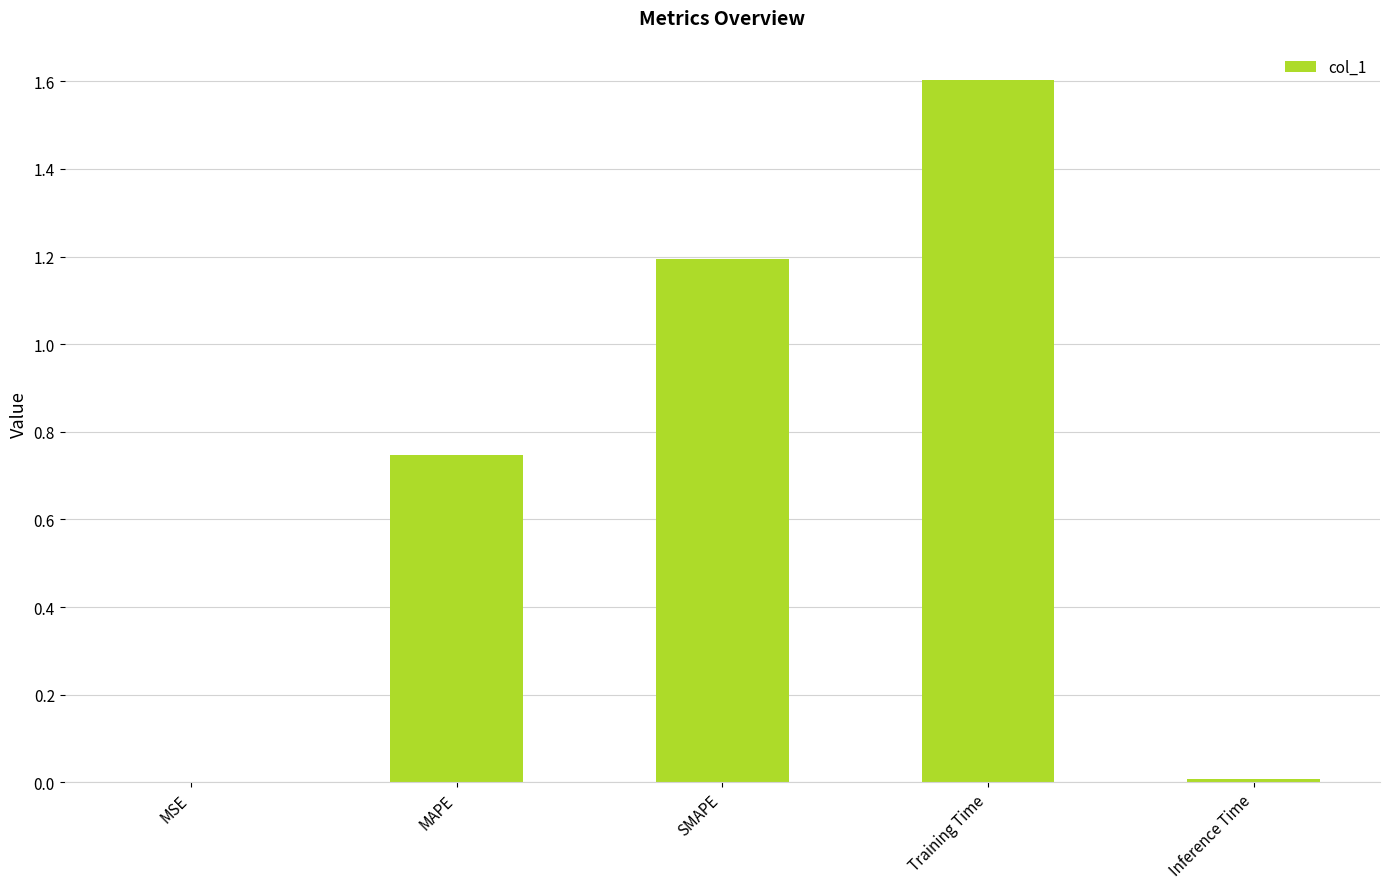

True or false: the data shows 0.8 at Training Time.

False